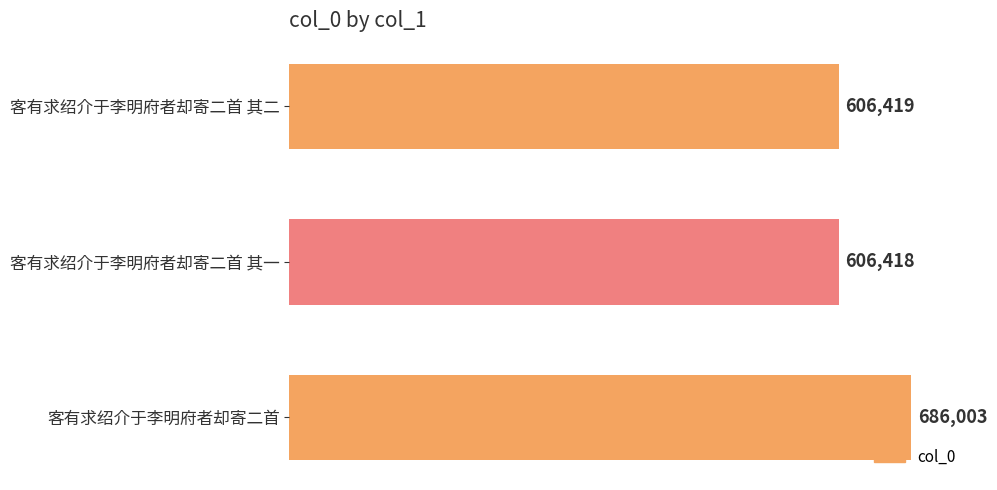

Reading top to bottom, what are all the values shown in this chart?

606419	606418	686003